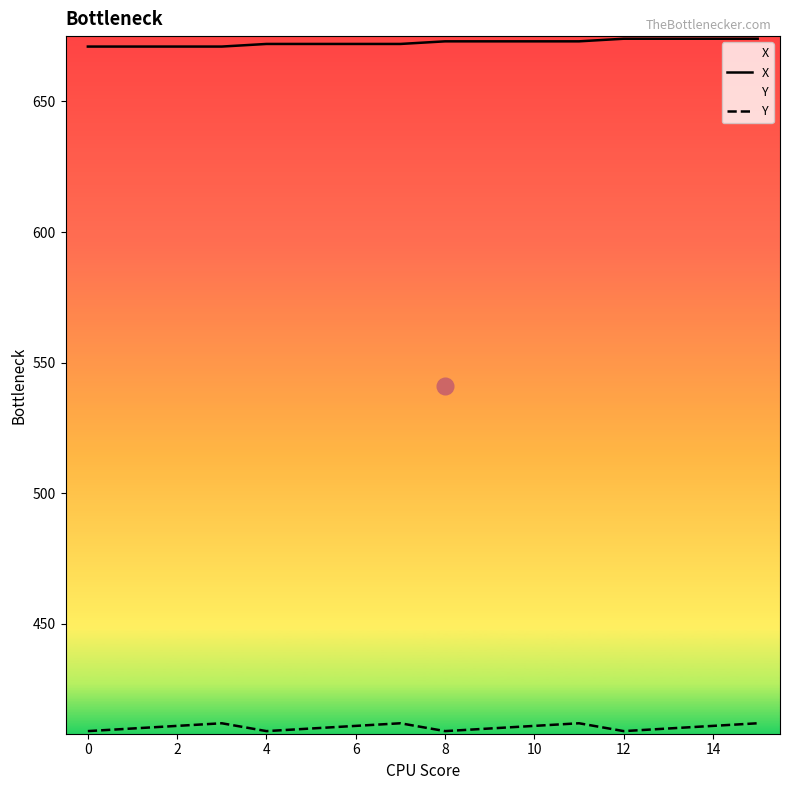

Reading left to right, list all the values displayed in this chart.

X: 671	671	671	671	672	672	672	672	673	673	673	673	674	674	674	674
Y: 409	410	411	412	409	410	411	412	409	410	411	412	409	410	411	412